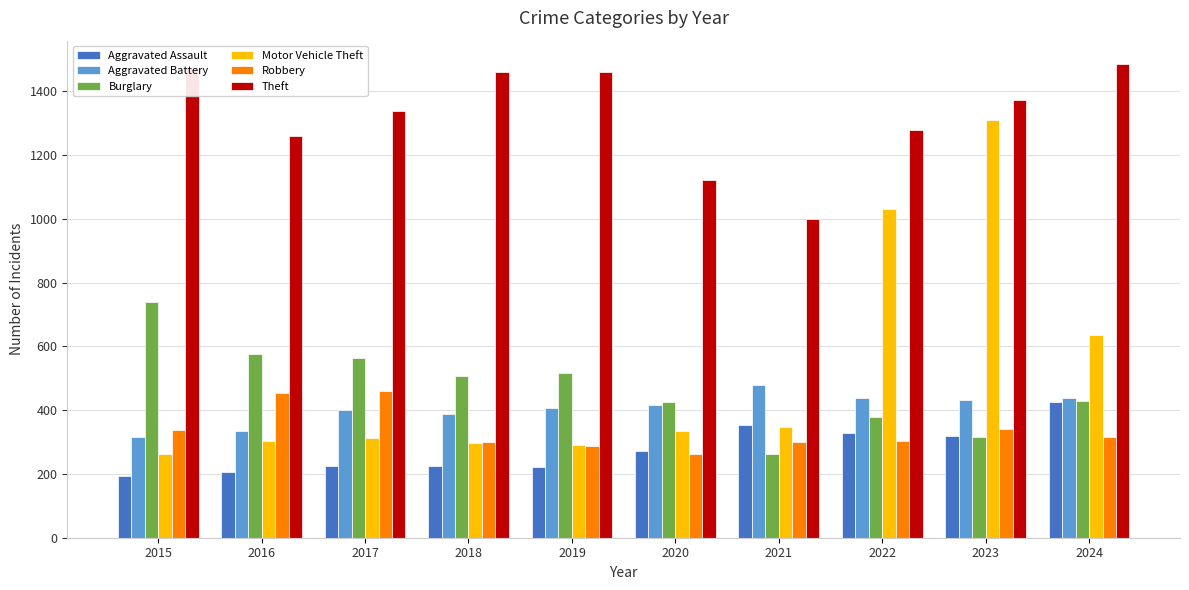

What is the sum of the Aggravated Battery values at 2015 and 2018?

705